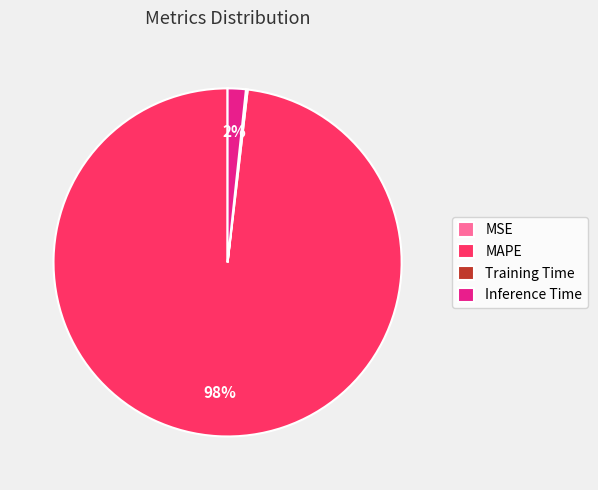

To the nearest percent, what portion does MAPE represent?

98%